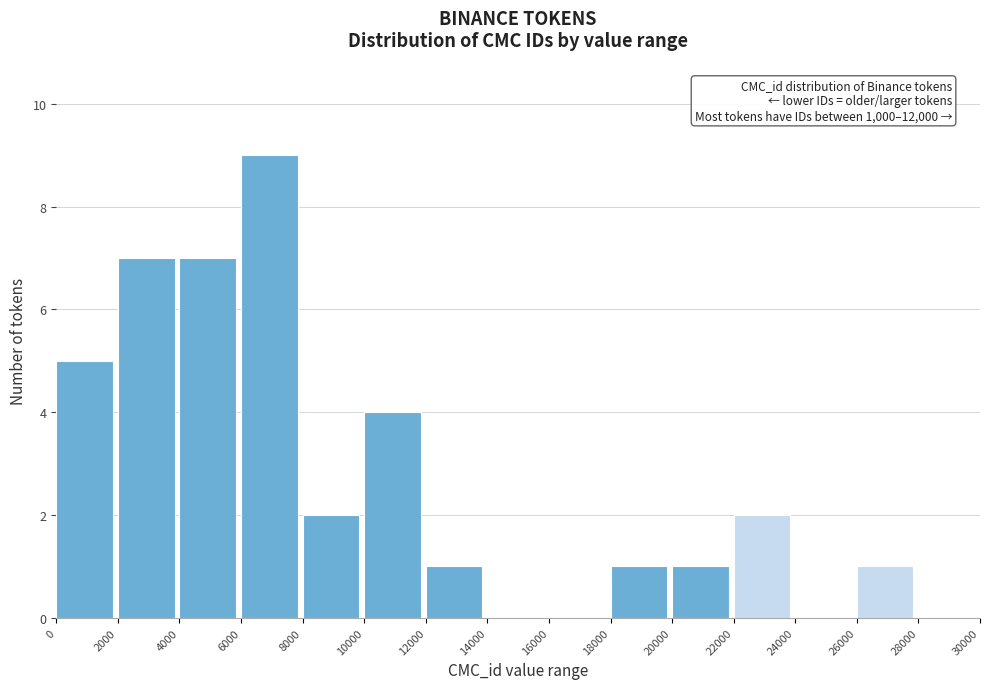

Over which range of the x-axis is the bar tallest?

6000 to 8000